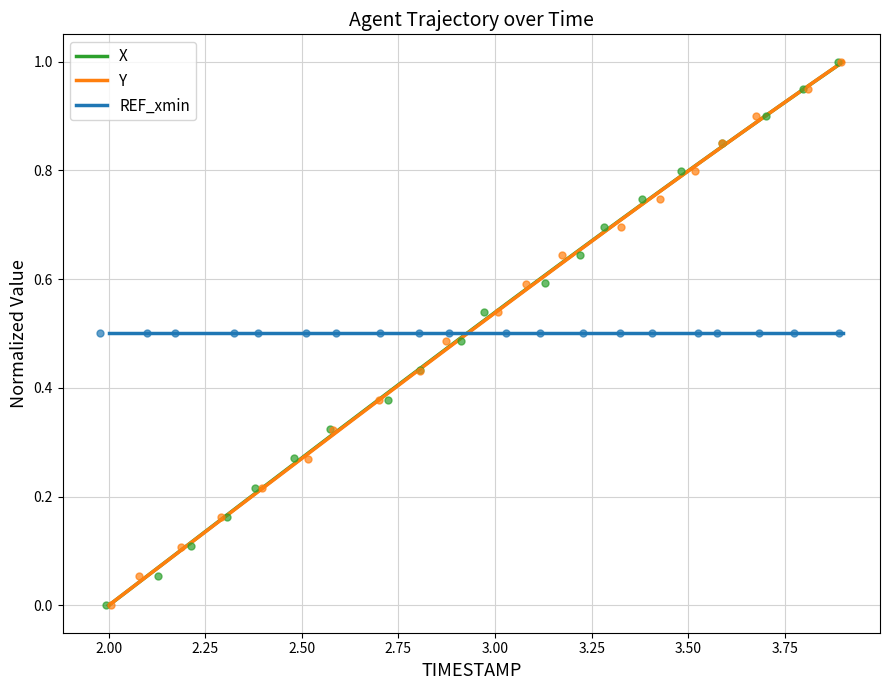

Which series has the largest total across all categories?

X